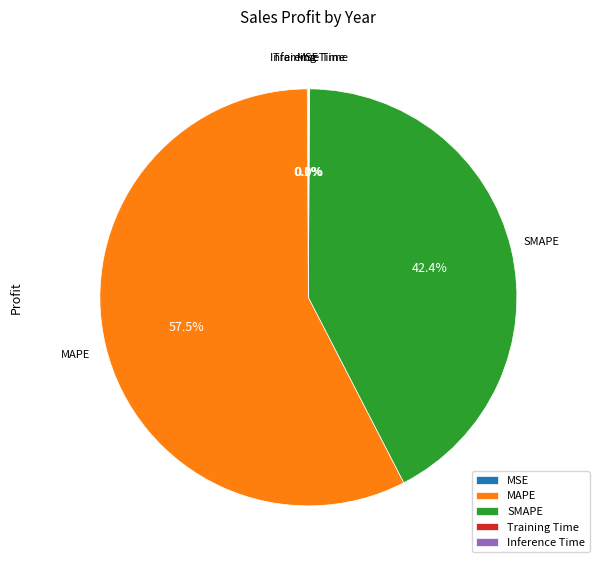

Does MAPE represent more than half of the total?

Yes